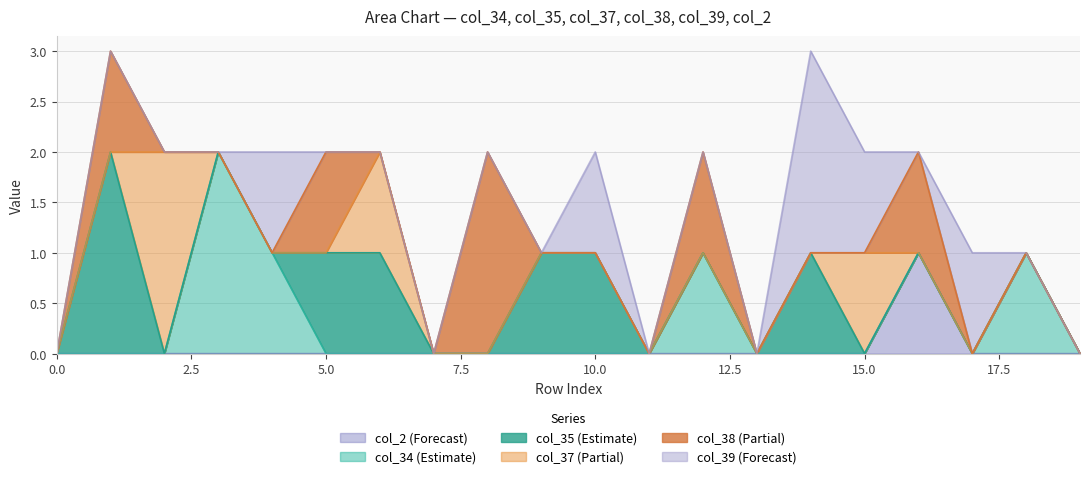

Does the chart display data point markers on the line(s)?

No